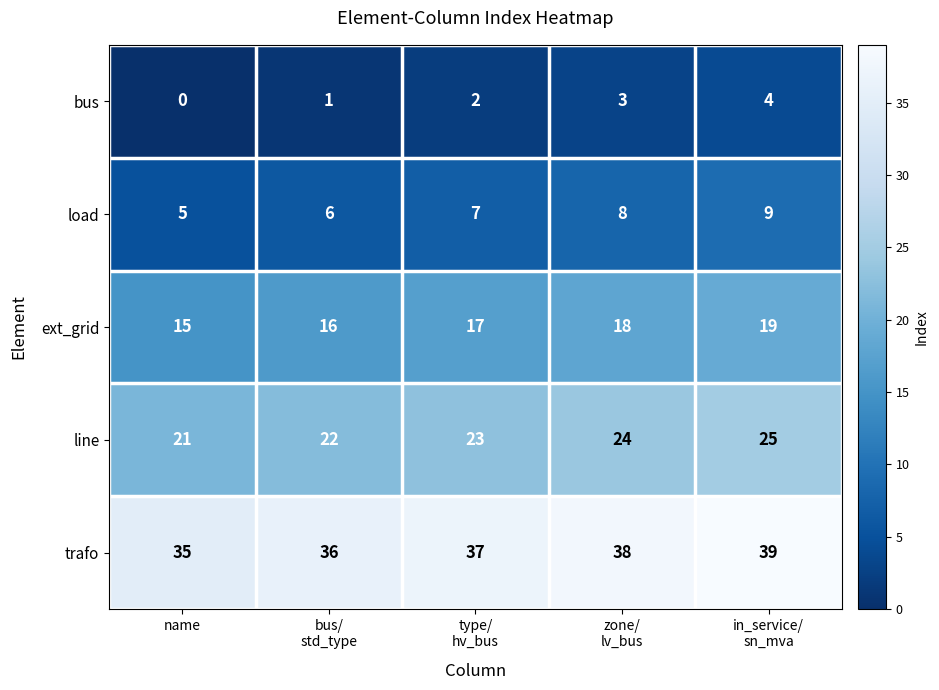

What is the difference between the maximum and minimum values in the trafo series?

4